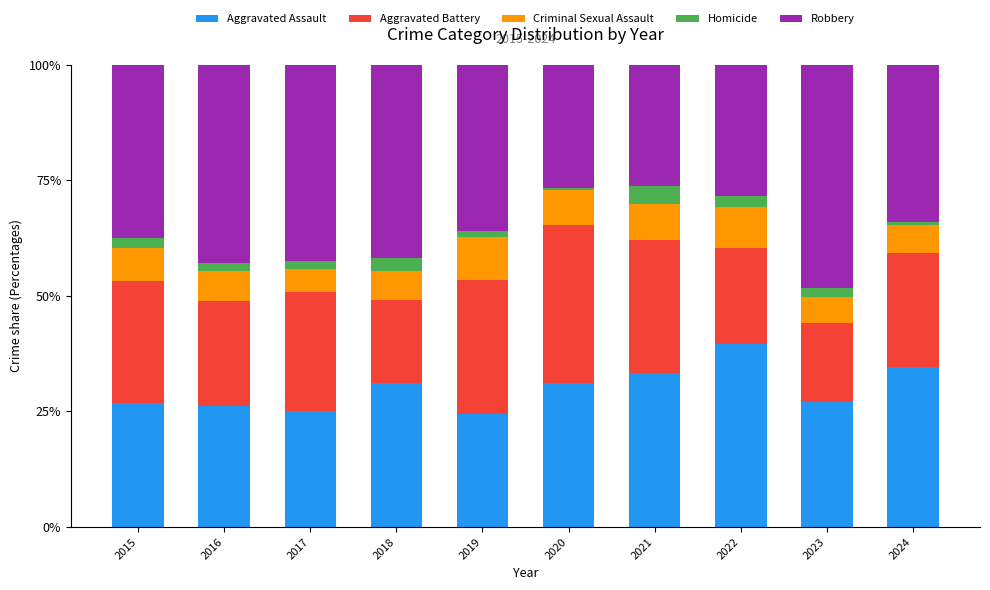

At which label does Aggravated Assault reach its peak?

2022